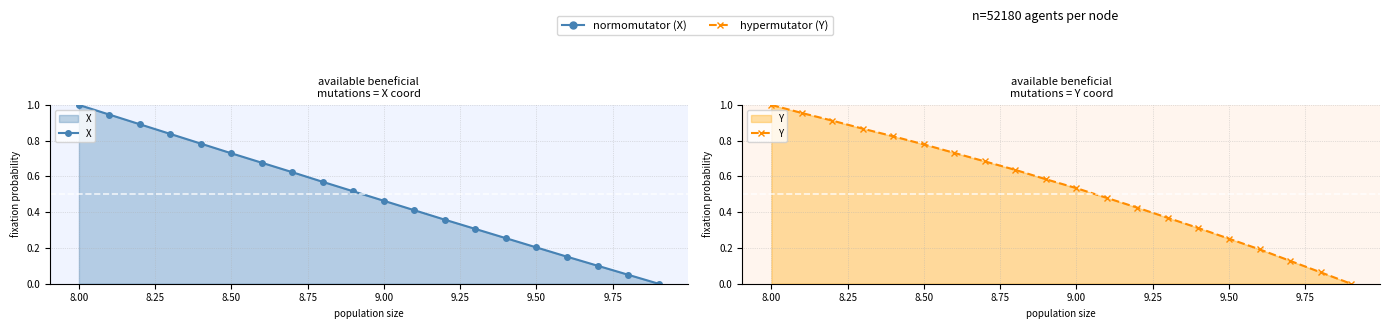

Which series changed the most between 9.50 and 15?

Y